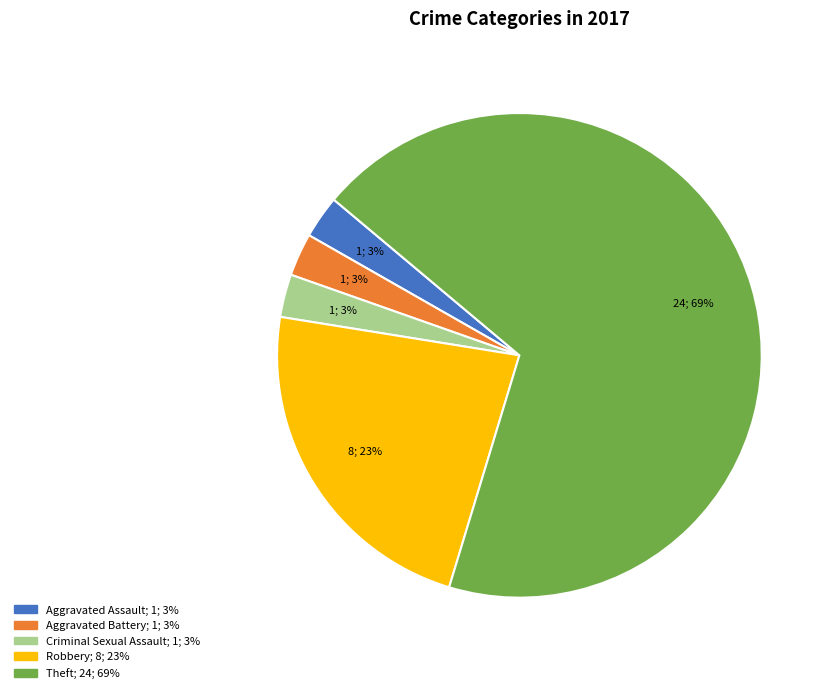

To the nearest percent, what is the average slice percentage?

20%